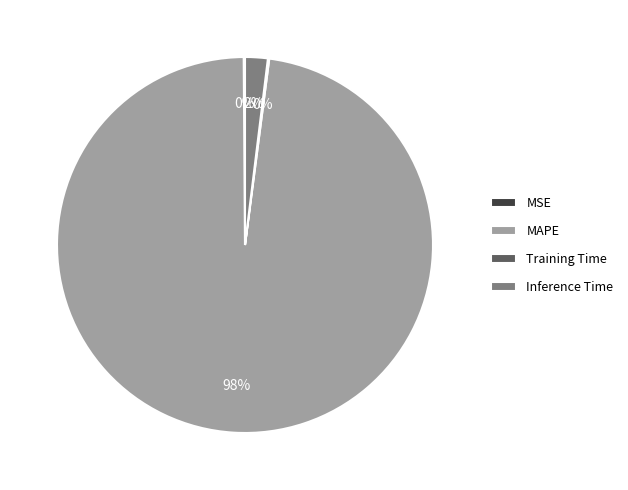

What is the majority slice?

MAPE